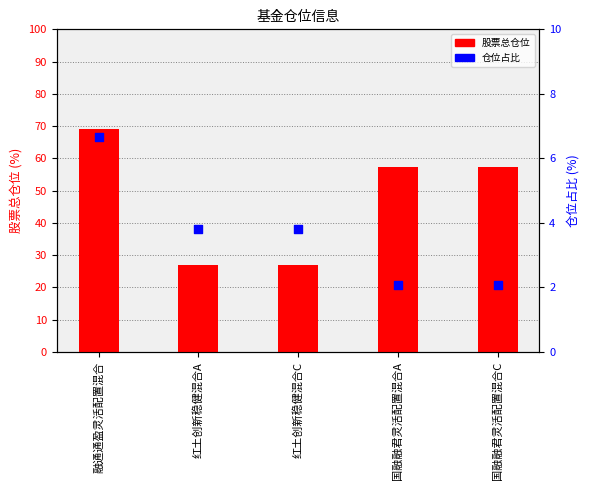

What are all the series names shown in the legend?

股票总仓位, 仓位占比